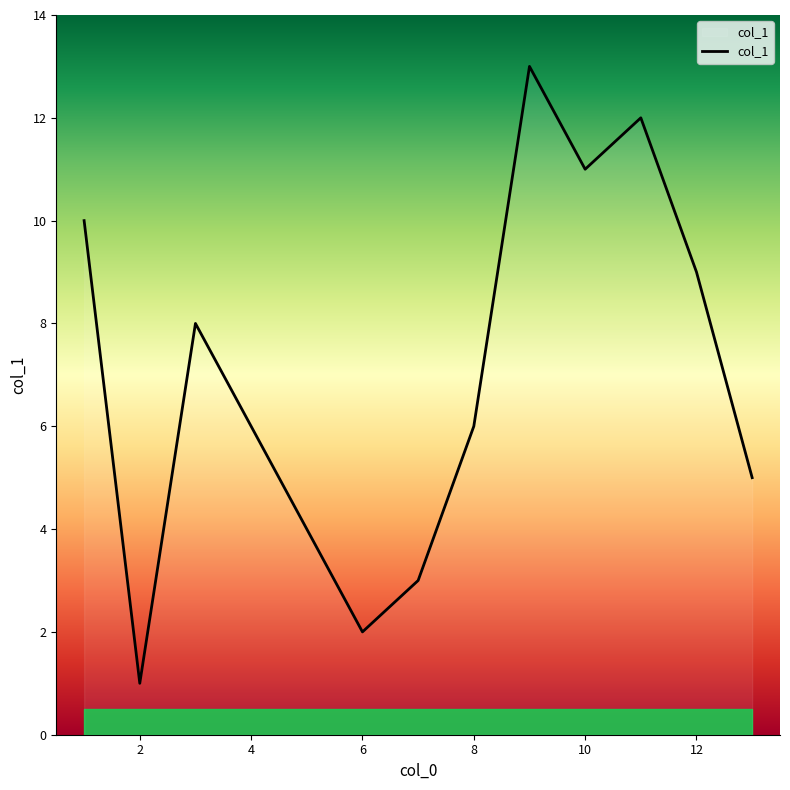

Does the chart have visible grid lines?

No